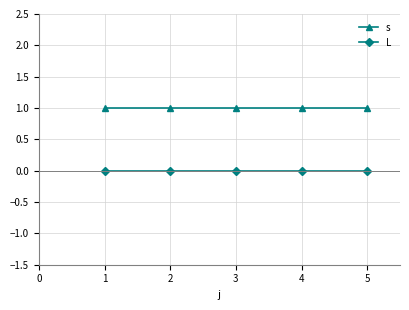

Rank the series by their average value, from lowest to highest.

L, s